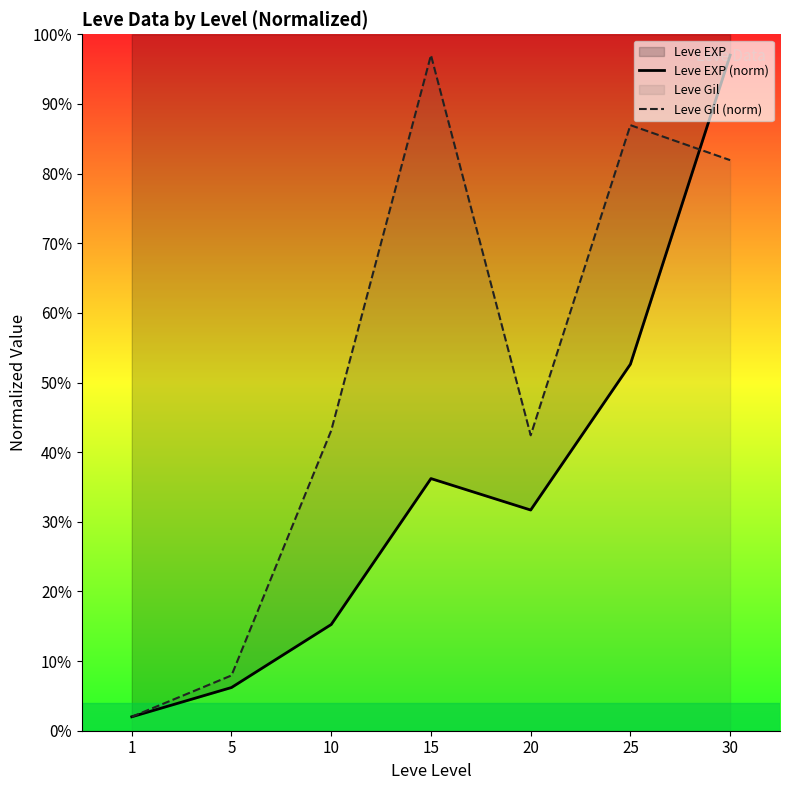

Where is the first local minimum for Leve Gil (norm)?

20